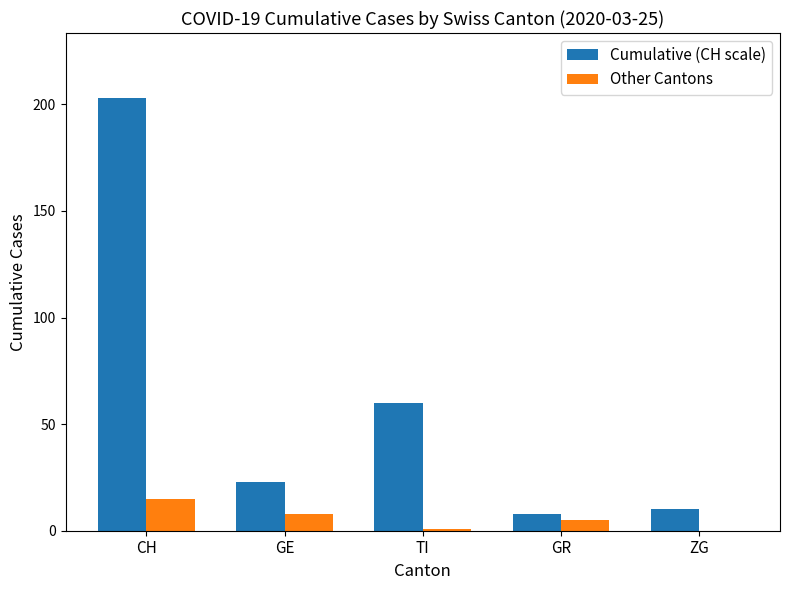

Which series has the largest range (max minus min)?

Cumulative (CH scale)